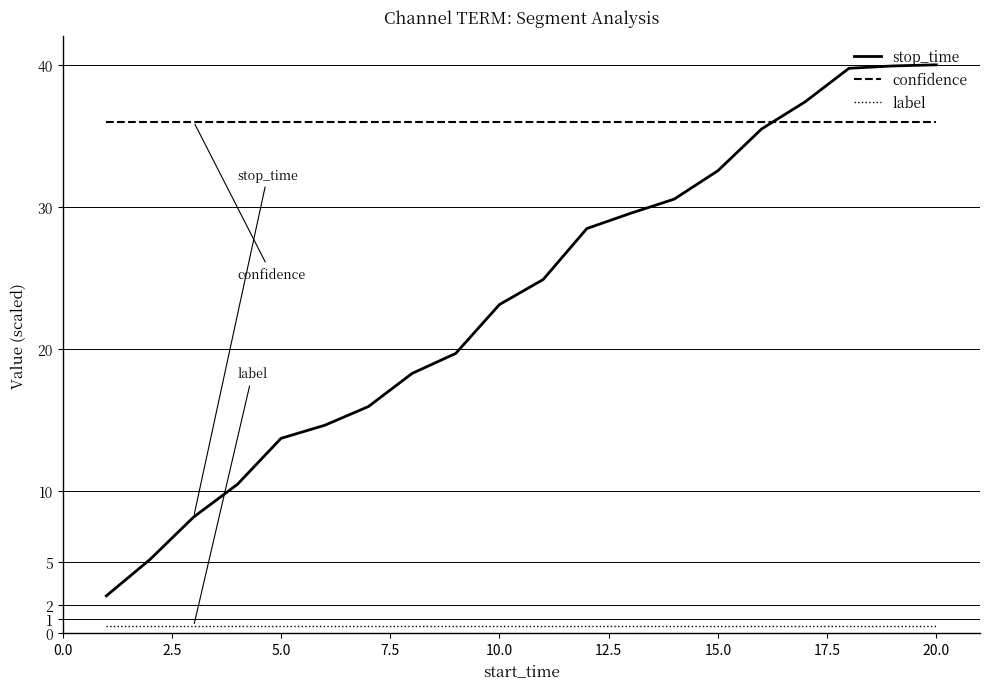

What is the lowest value of the confidence series?

36.0